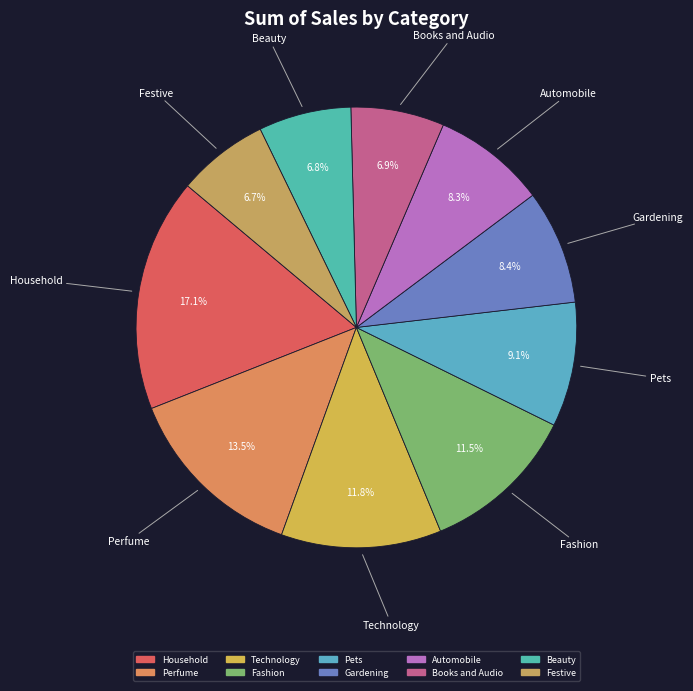

Which has a higher value, Gardening or Books and Audio?

Gardening